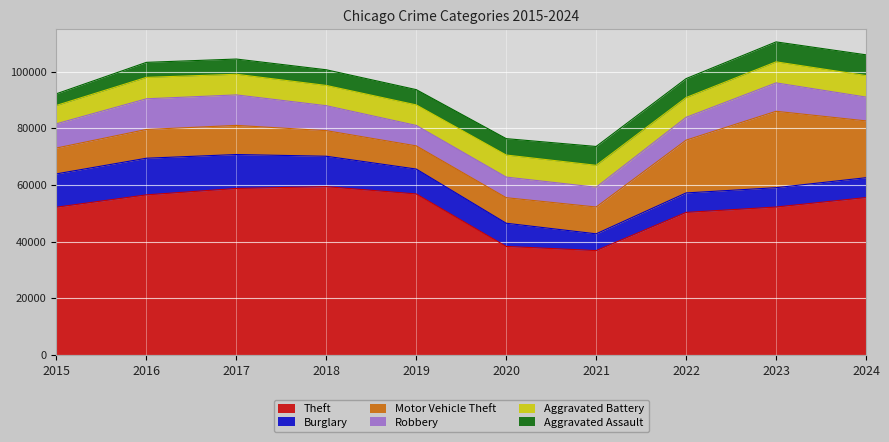

Which series ends up on top after the final intersection of Robbery and Burglary?

Robbery